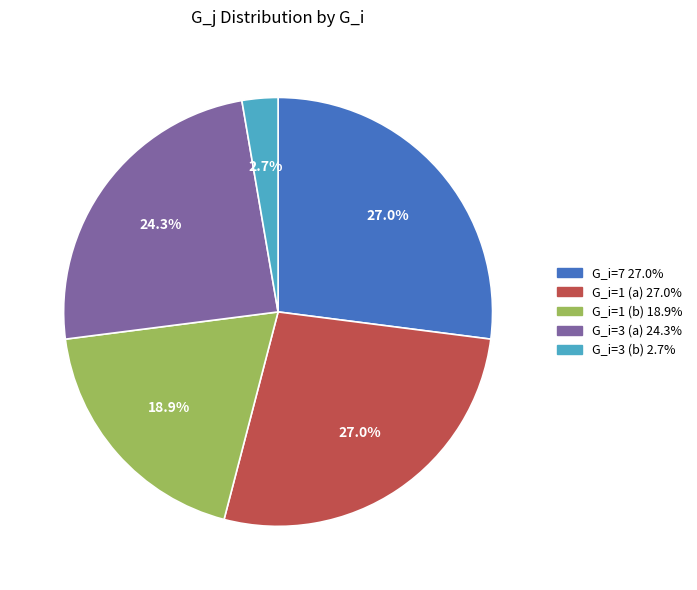

Does any single category account for the majority?

No